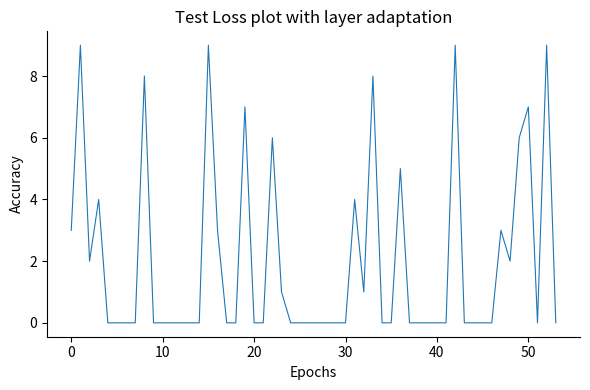

How many categories are shown in the chart?

54